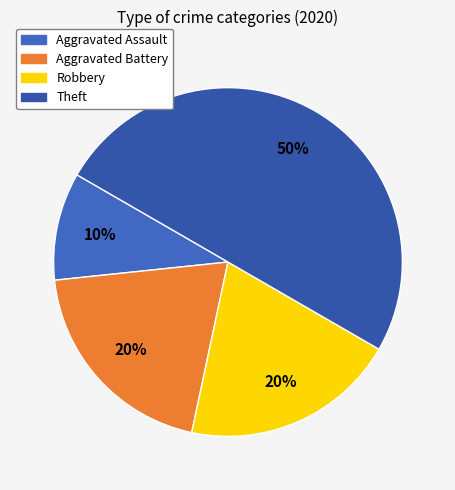

True or false: Aggravated Assault accounts for 10% of the total.

True